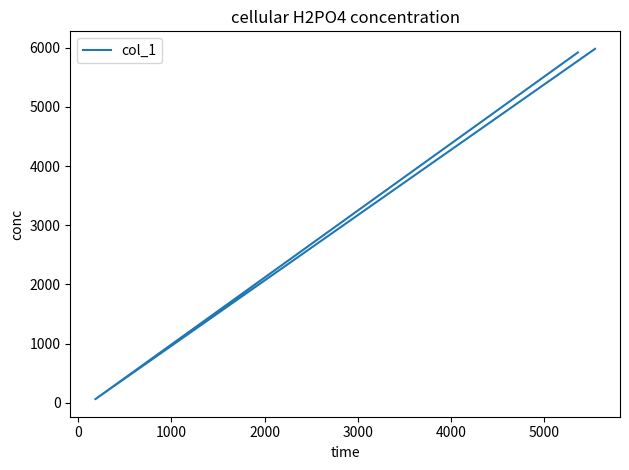

What is the approximate value at 0, to the nearest 100?

100